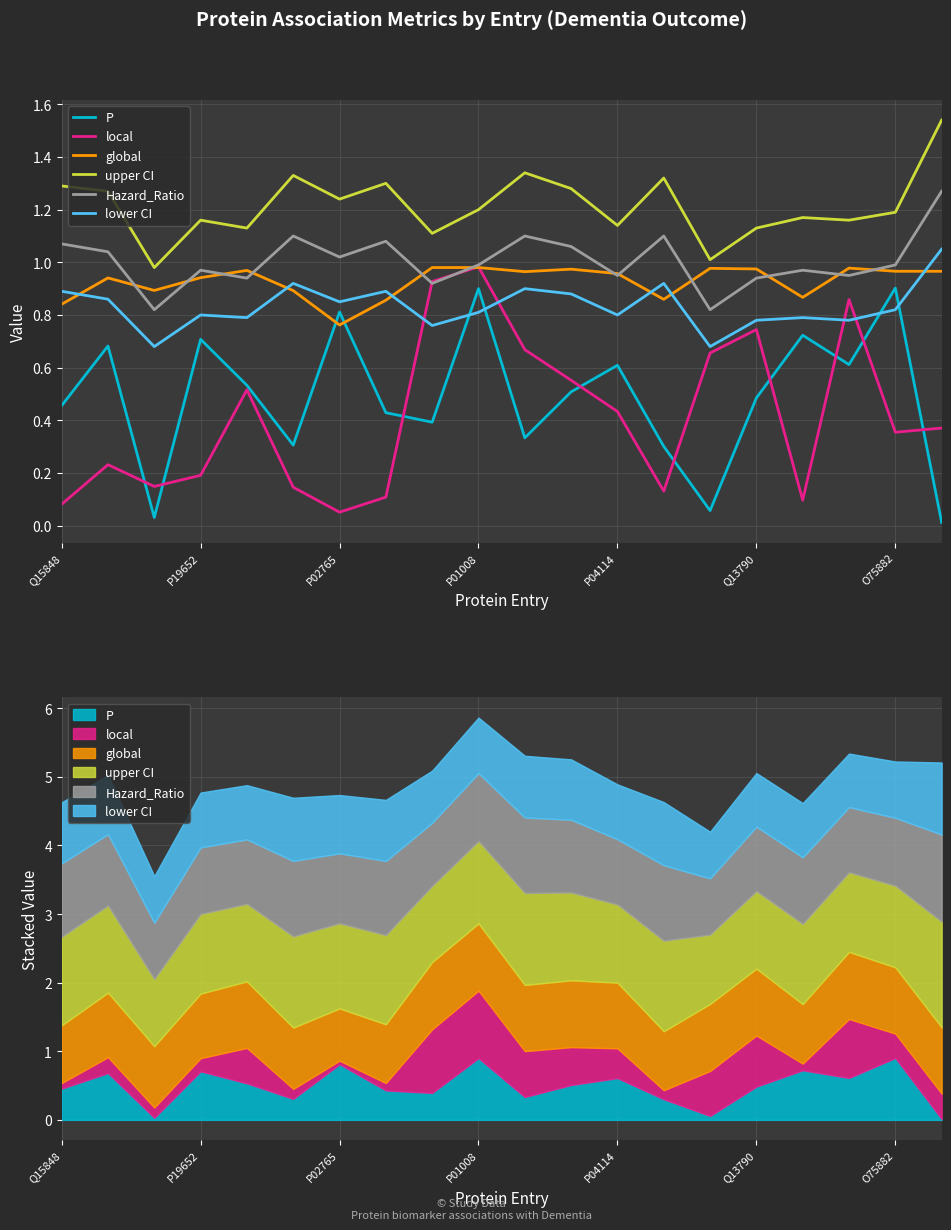

What are all the series names shown in the legend?

P, local, global, upper CI, Hazard_Ratio, lower CI